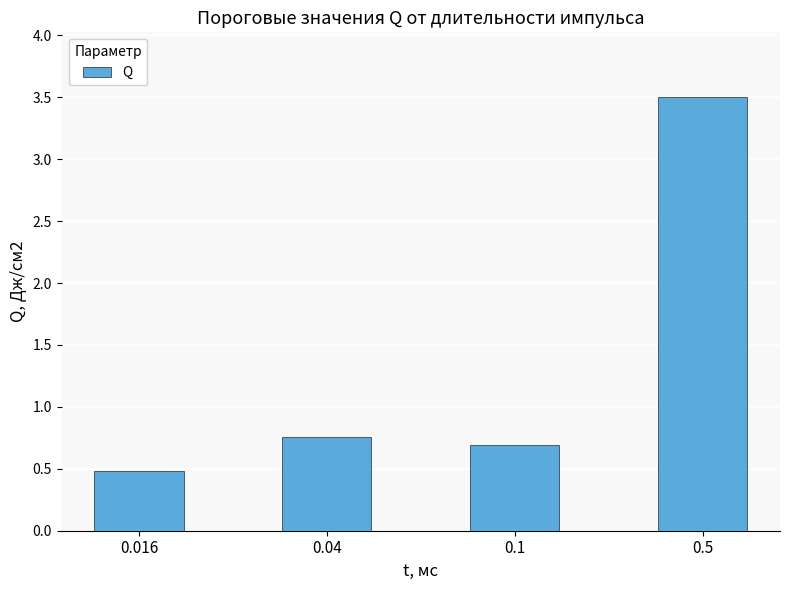

List the labels in order of value, largest first.

0.5, 0.04, 0.1, 0.016